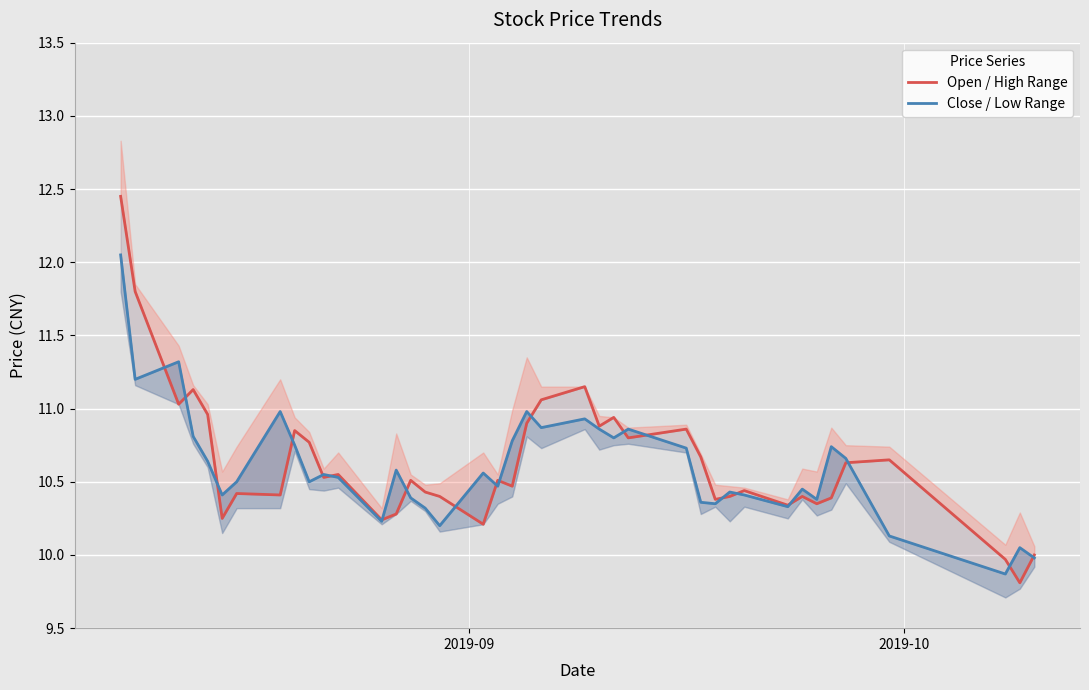

What are all the series names shown in the legend?

Open / High Range, Close / Low Range